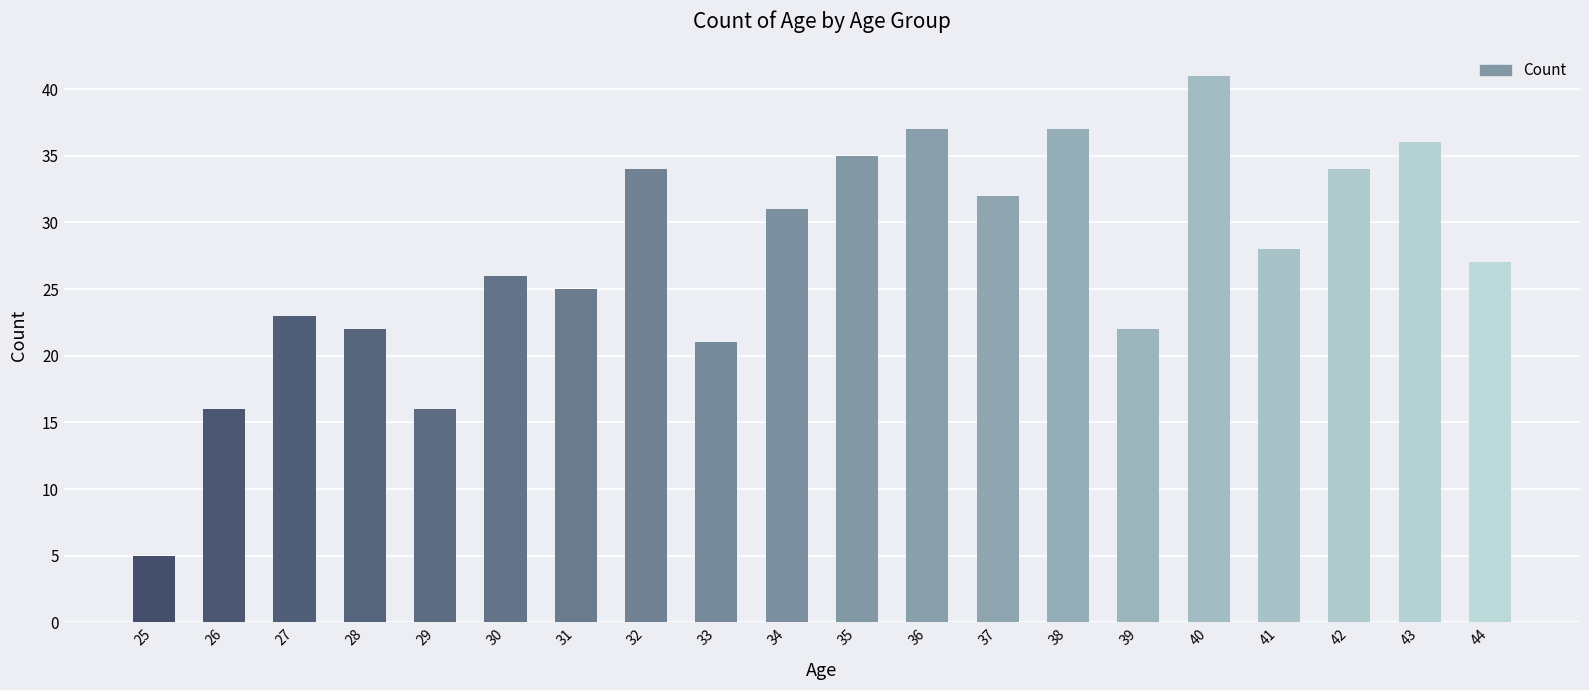

What is the sum of the values at 37 and 33?

53